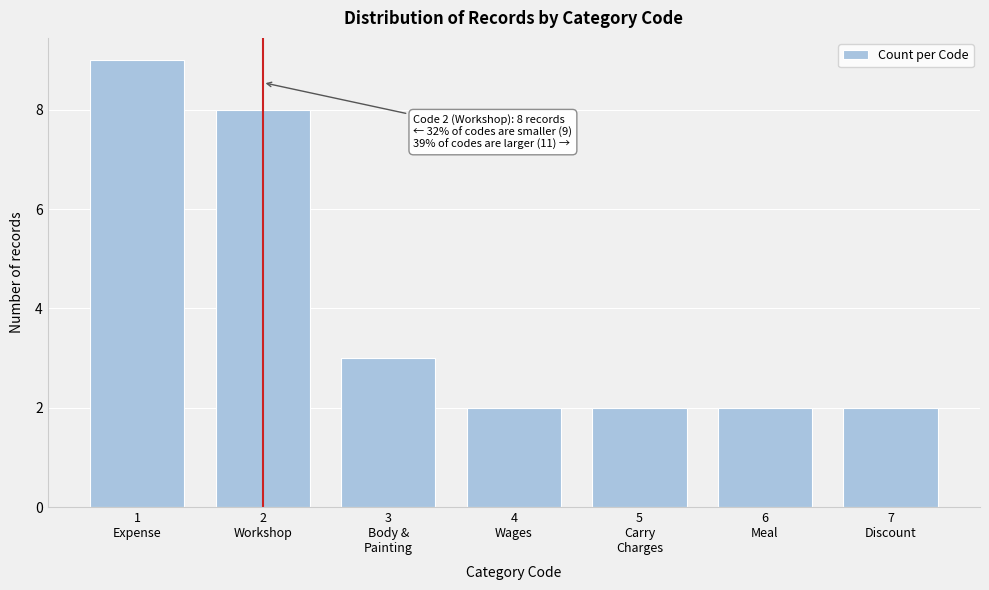

Reading left to right, list all the values displayed in this chart.

9	8	3	2	2	2	2